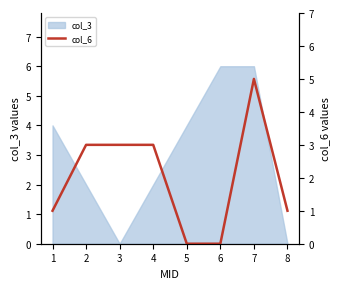

The chart shows a value of 1 at 1. True or false?

True